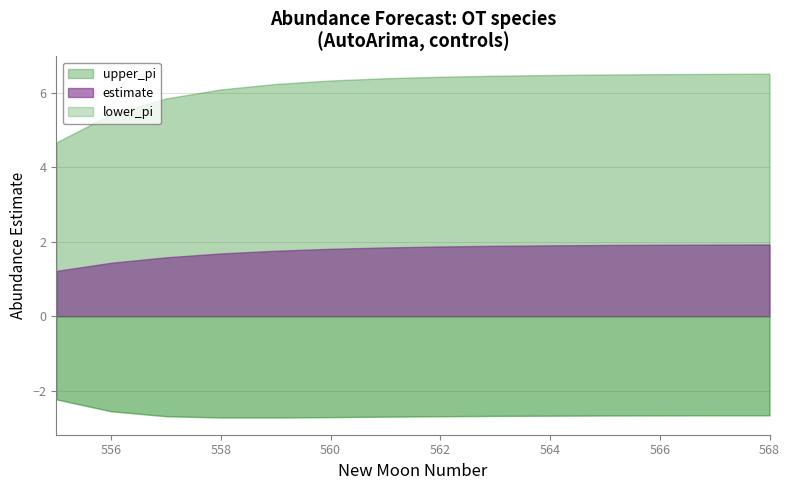

How many data points in upper_pi are above 6?

11